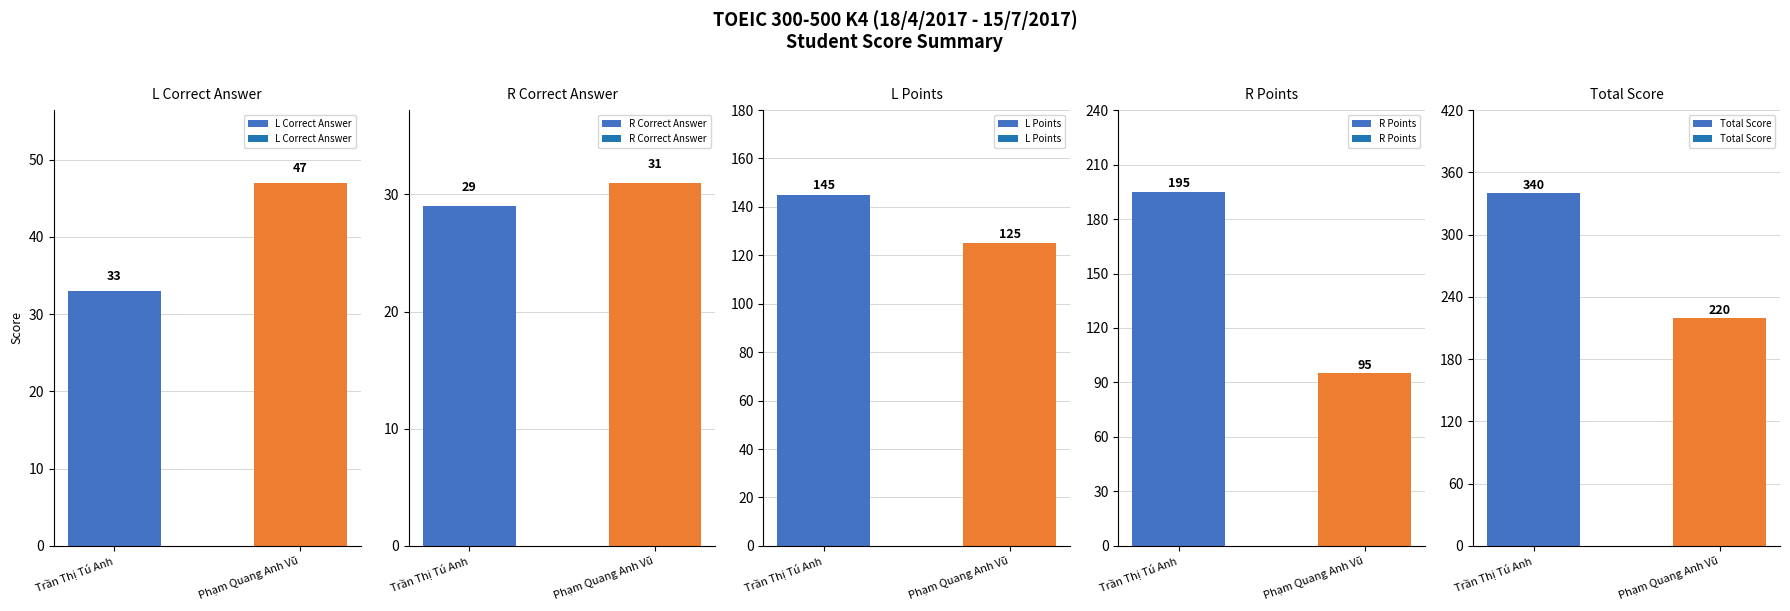

What is the sum of all R Correct Answer values?

60